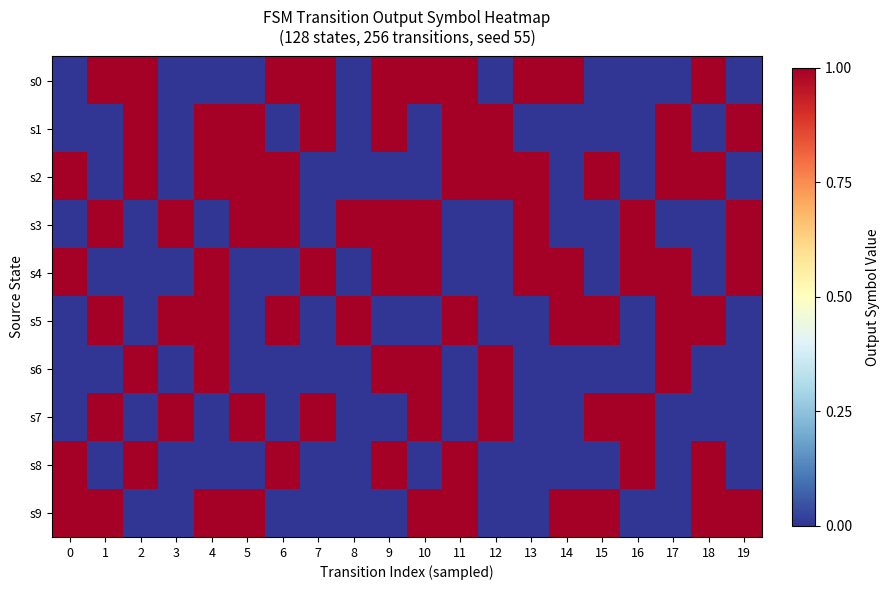

At 13, list the series in order from smallest to largest.

s1, s5, s6, s7, s8, s9, s0, s2, s3, s4